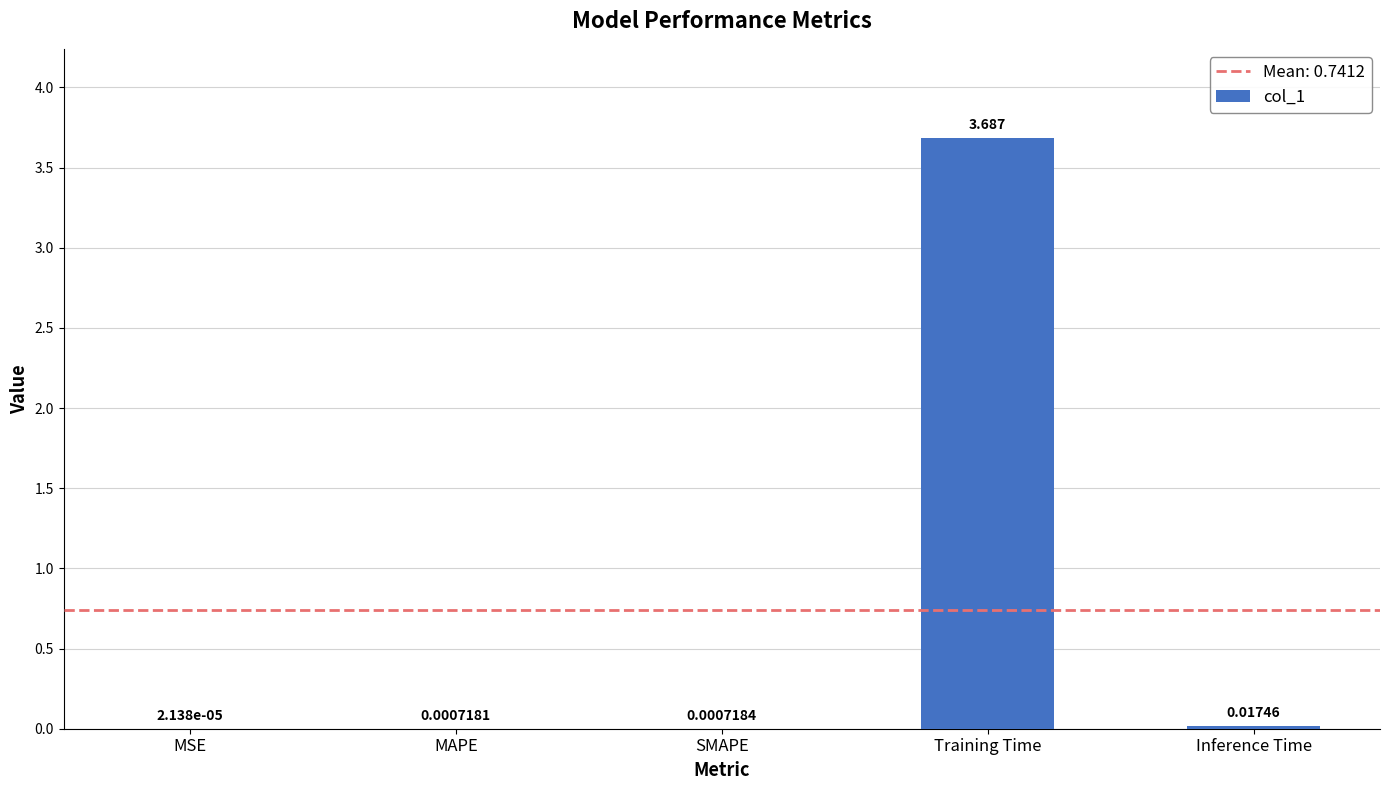

How many series are shown in this chart?

1